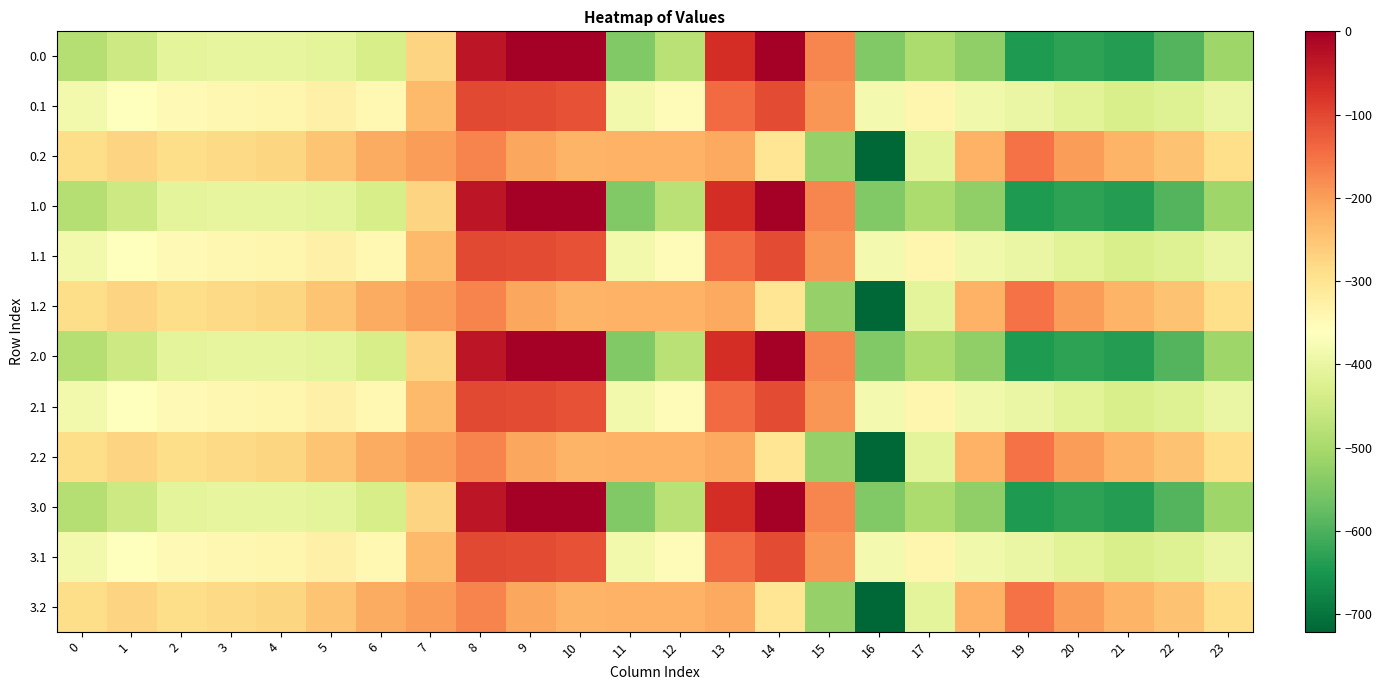

At which category does the chart reach its minimum across all series?

16